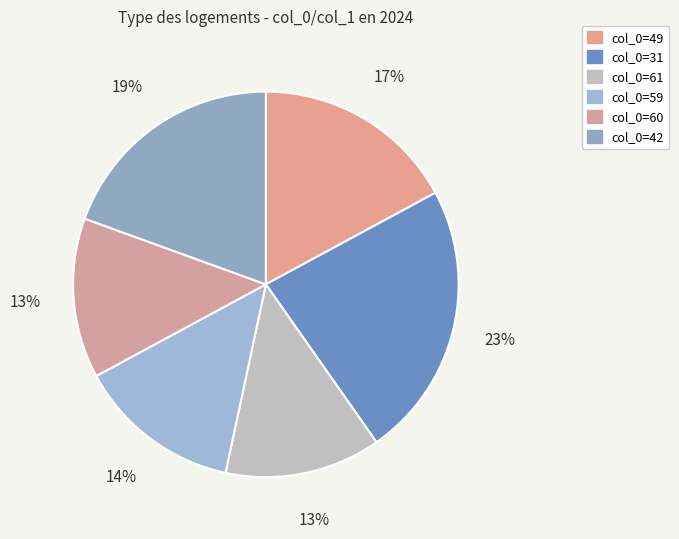

How many segments does this pie chart have?

6